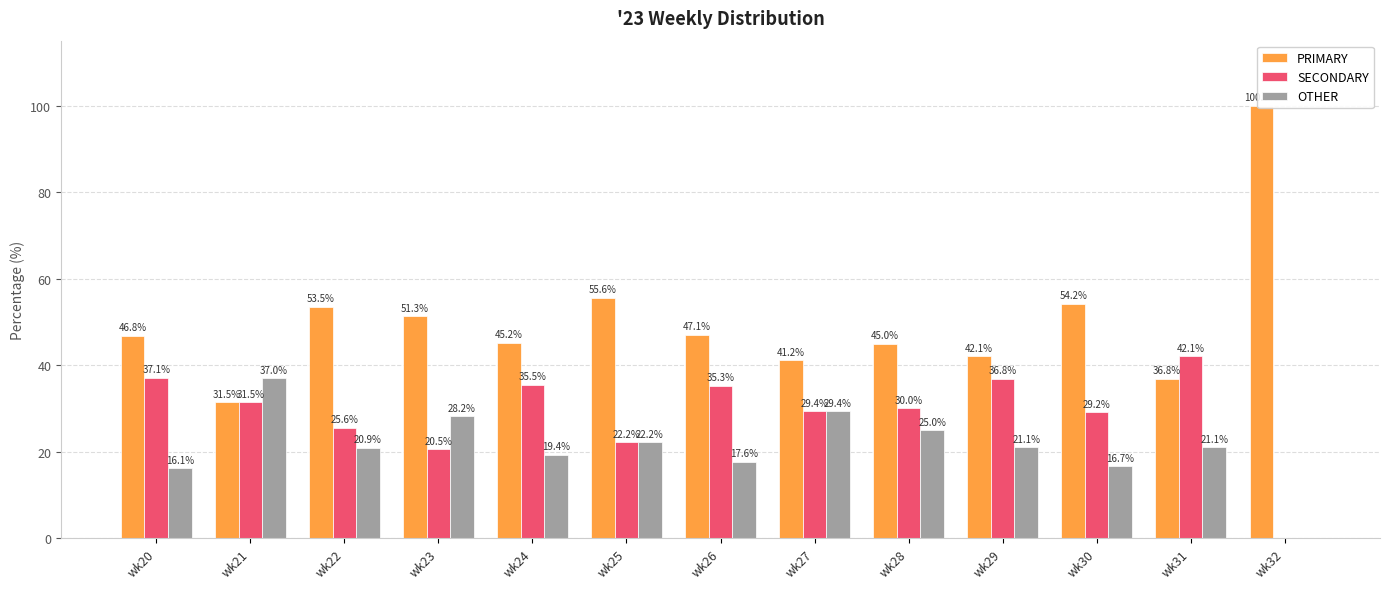

List the series in order of their peak value, lowest first.

OTHER, SECONDARY, PRIMARY